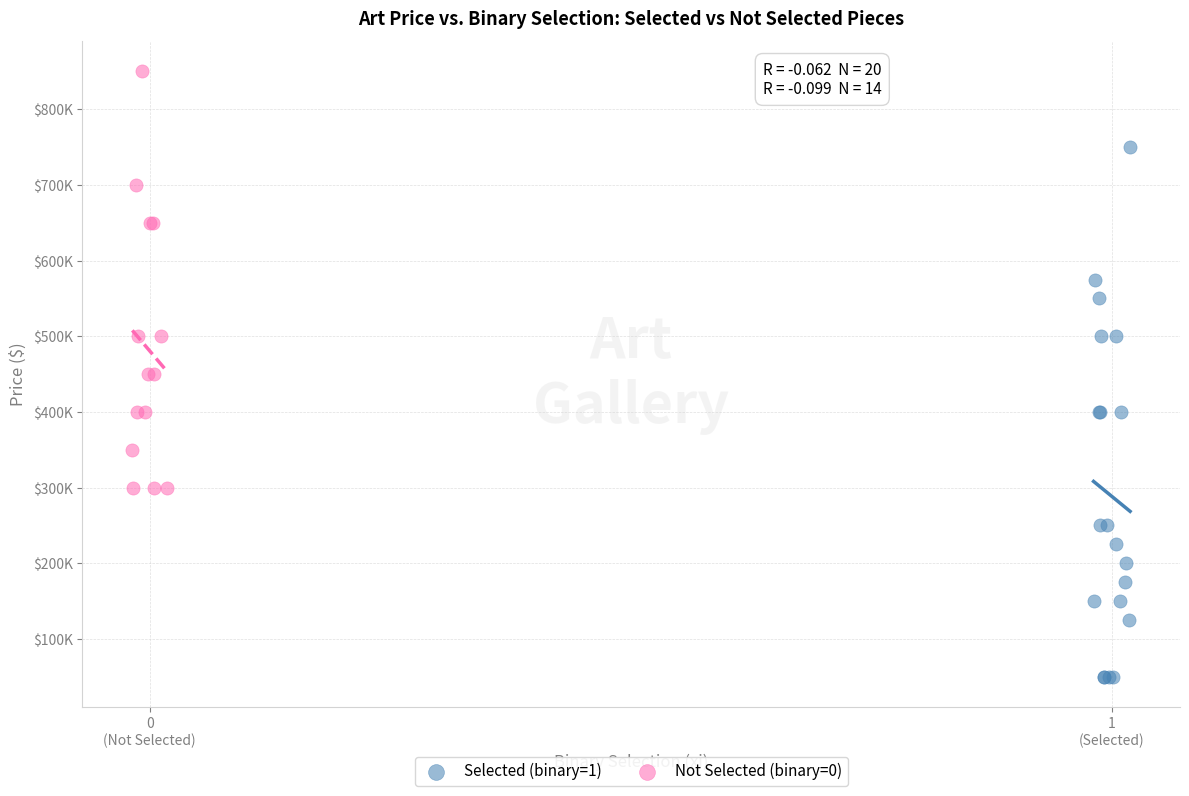

What are all the series names shown in the legend?

Selected (binary=1), Not Selected (binary=0)